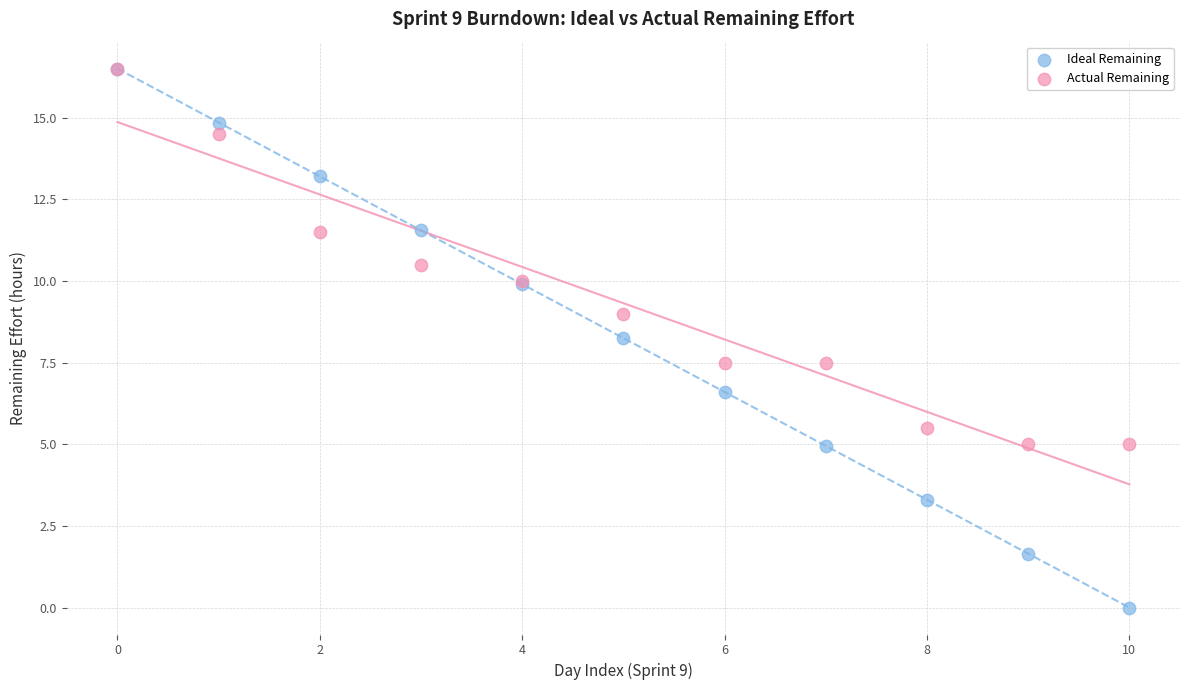

Which series has the widest spread of Y values?

Ideal Remaining